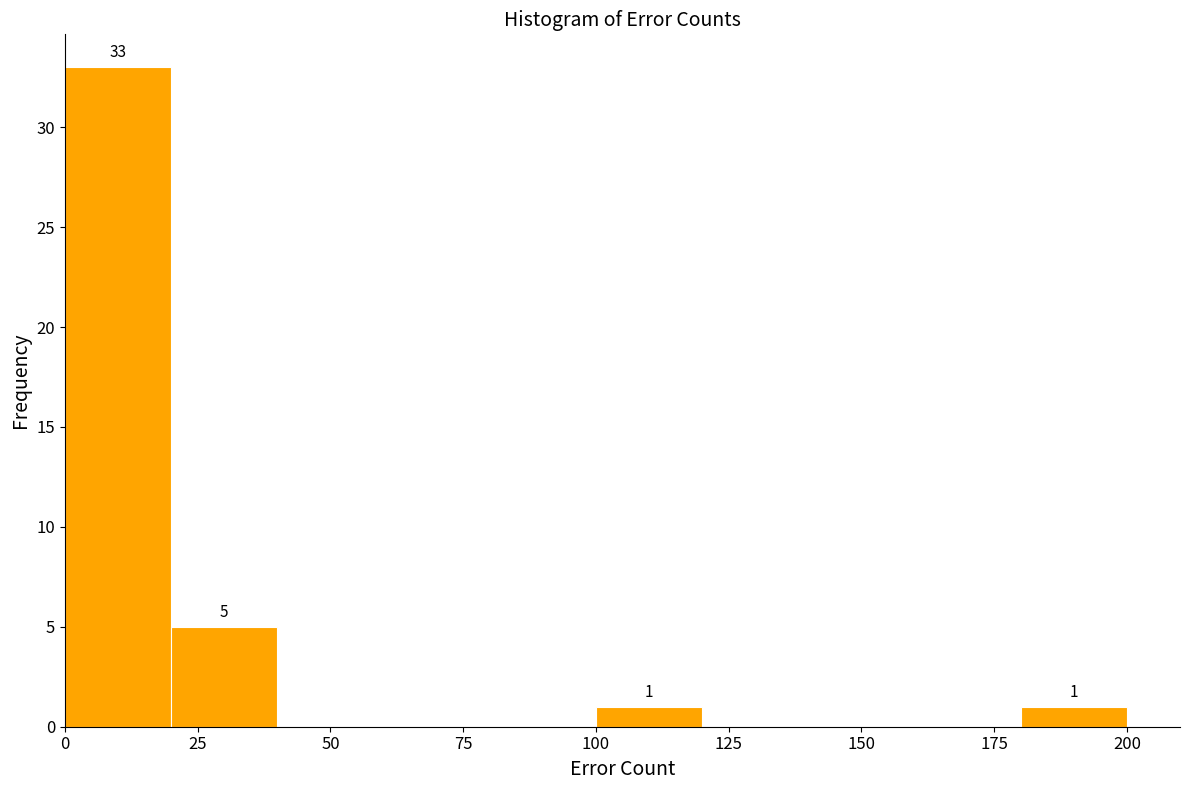

Which range on the x-axis has the tallest bar?

0 to 20